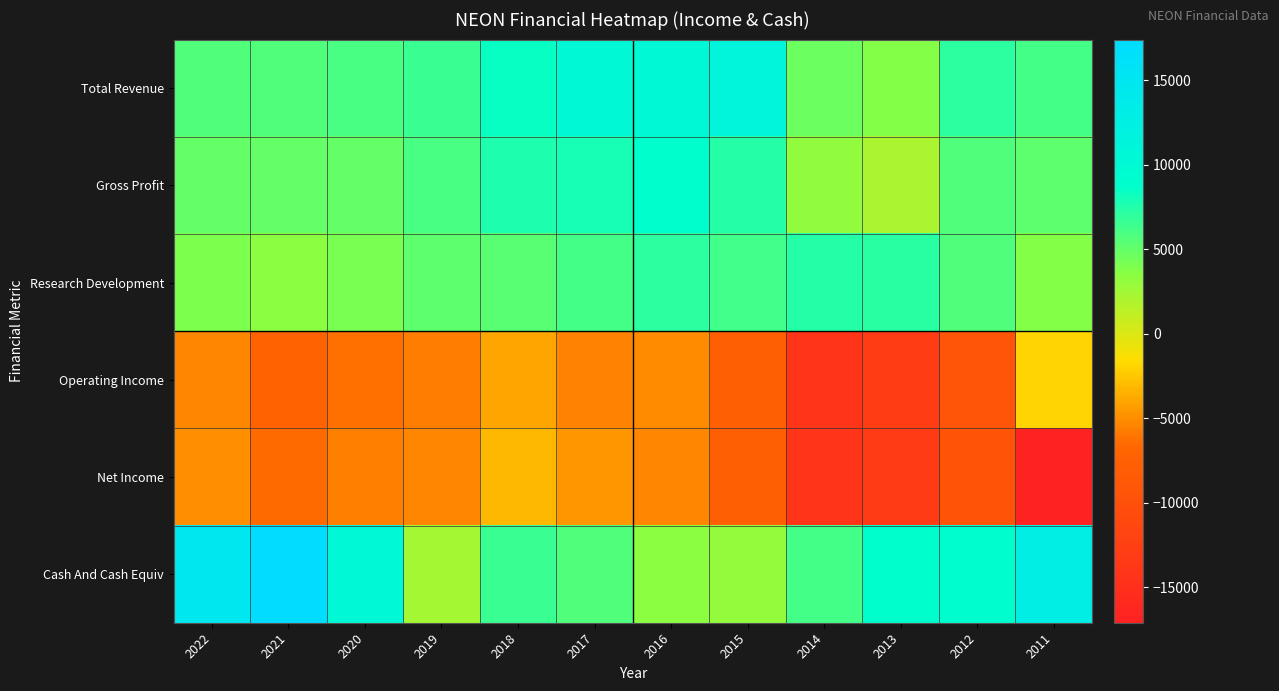

Reading right to left, list all the values displayed in this chart.

Total Revenue: 2011=6100	2012=7100	2013=3700	2014=4700	2015=11100	2016=10200	2017=10200	2018=8500	2019=6600	2020=6000	2021=5800	2022=5700
Gross Profit: 2011=5200	2012=5700	2013=2100	2014=3200	2015=7300	2016=8900	2017=7900	2018=7600	2019=6000	2020=4900	2021=4900	2022=4900
Research Development: 2011=3700	2012=5700	2013=7200	2014=7400	2015=6300	2016=7100	2017=6100	2018=5300	2019=5200	2020=4100	2021=3500	2022=4000
Operating Income: 2011=-2000	2012=-9200	2013=-13000	2014=-14200	2015=-7700	2016=-5100	2017=-5500	2018=-3900	2019=-5700	2020=-6200	2021=-7100	2022=-5300
Net Income: 2011=-17100	2012=-9300	2013=-13100	2014=-14200	2015=-7800	2016=-5300	2017=-4700	2018=-3100	2019=-5300	2020=-5600	2021=-6500	2022=-4900
Cash And Cash Equiv: 2011=12900	2012=9100	2013=8800	2014=6100	2015=3100	2016=3500	2017=5800	2018=6600	2019=2400	2020=10500	2021=17400	2022=14800